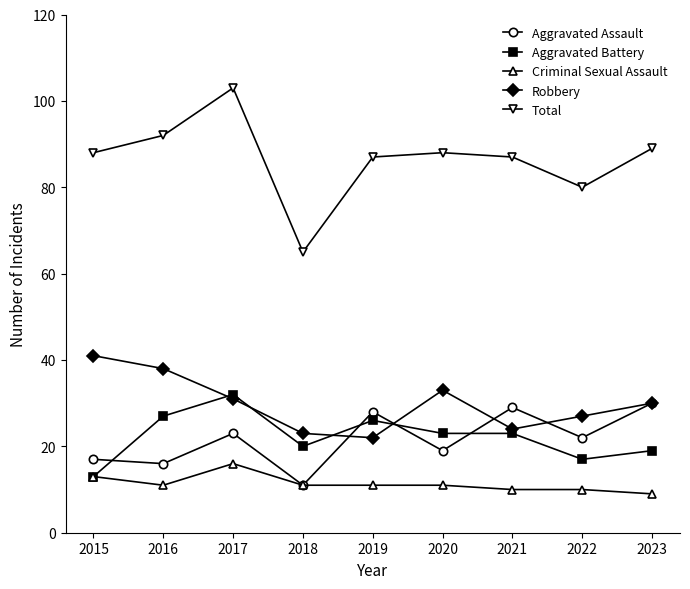

Reading left to right, extract all data points from this chart.

Aggravated Assault: 2015=17	2016=16	2017=23	2018=11	2019=28	2020=19	2021=29	2022=22	2023=30
Aggravated Battery: 2015=13	2016=27	2017=32	2018=20	2019=26	2020=23	2021=23	2022=17	2023=19
Criminal Sexual Assault: 2015=13	2016=11	2017=16	2018=11	2019=11	2020=11	2021=10	2022=10	2023=9
Robbery: 2015=41	2016=38	2017=31	2018=23	2019=22	2020=33	2021=24	2022=27	2023=30
Total: 2015=88	2016=92	2017=103	2018=65	2019=87	2020=88	2021=87	2022=80	2023=89